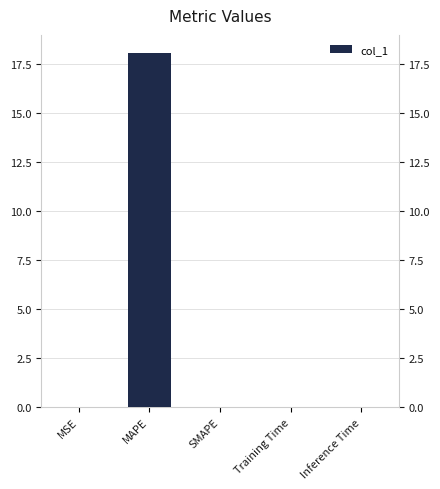

What is the average value?

3.6